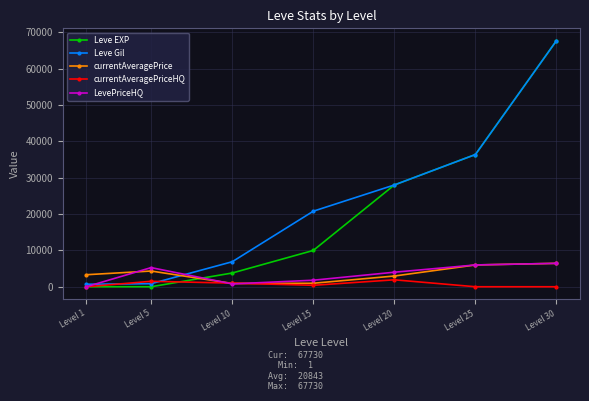

True or false: Leve Gil has a value of 67730 at Level 30.

True